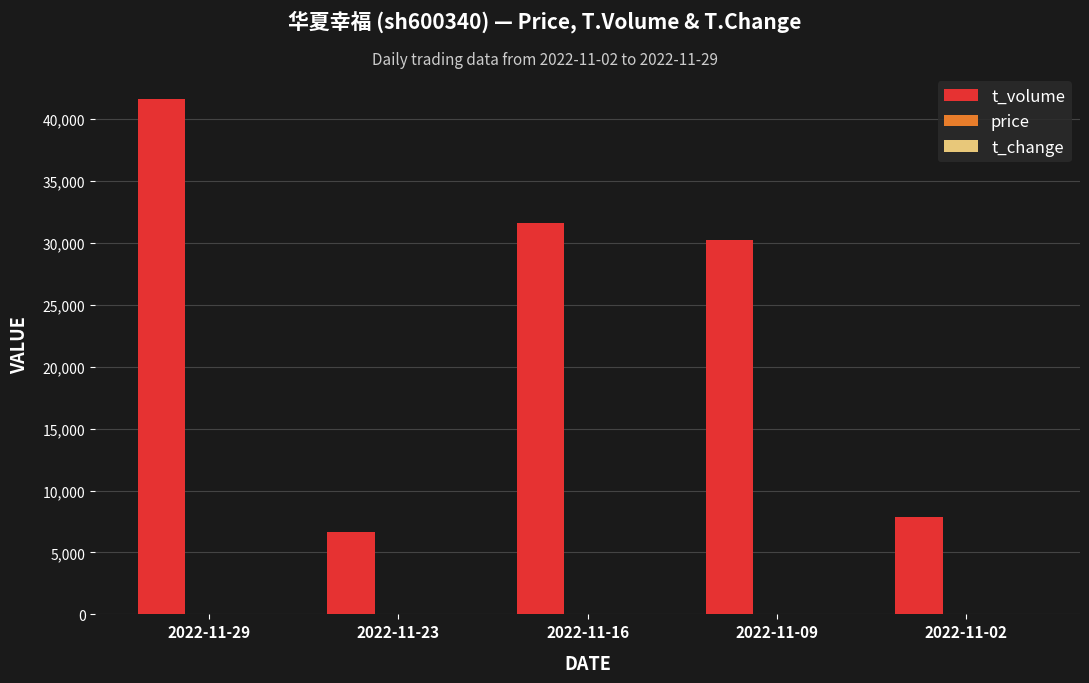

What is the spread (max minus min) of values at 2022-11-16?

31583.4